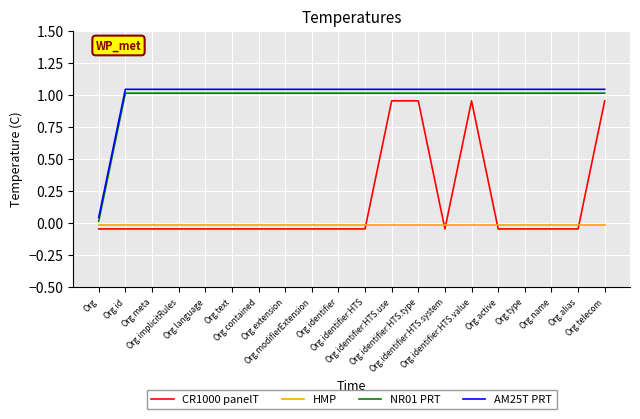

True or false: CR1000 panelT and NR01 PRT intersect in this chart.

False